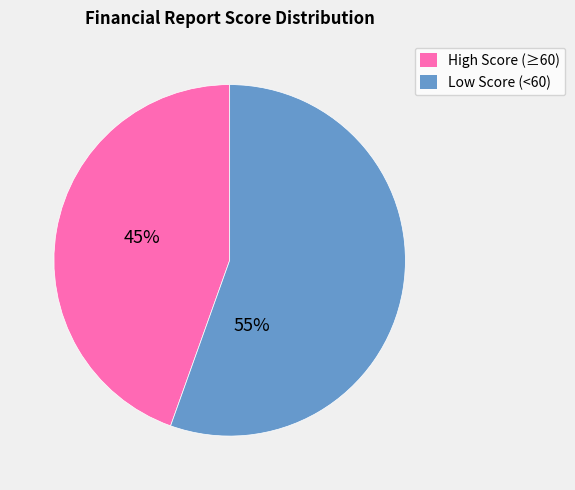

Is there a majority slice in this chart?

Yes